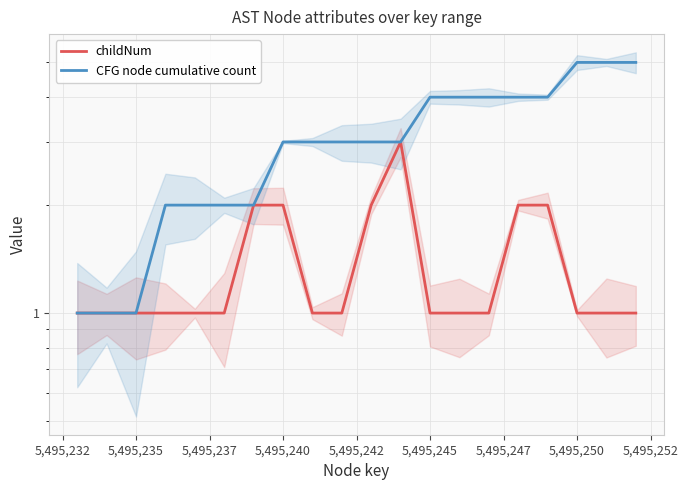

What is the difference between the maximum and minimum values in the CFG node cumulative count series?

4